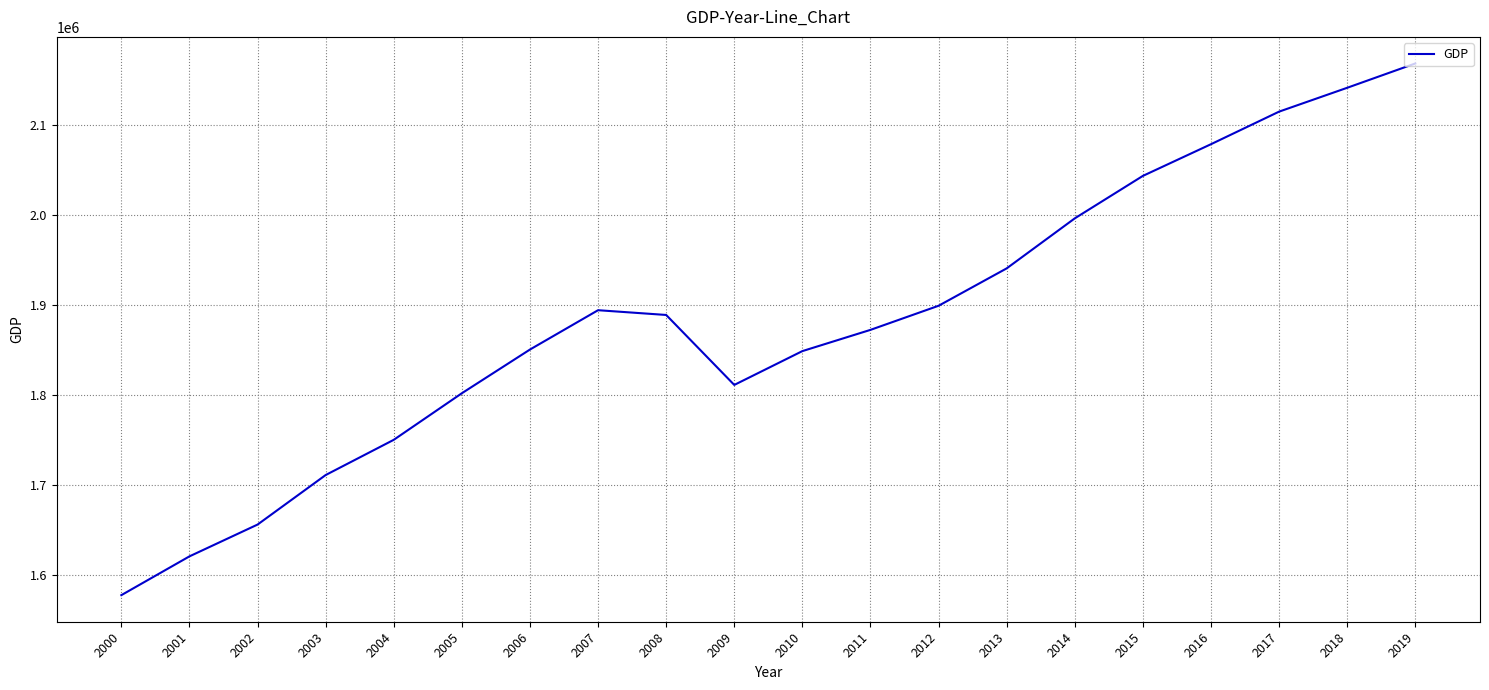

How many lines are shown in the chart?

1